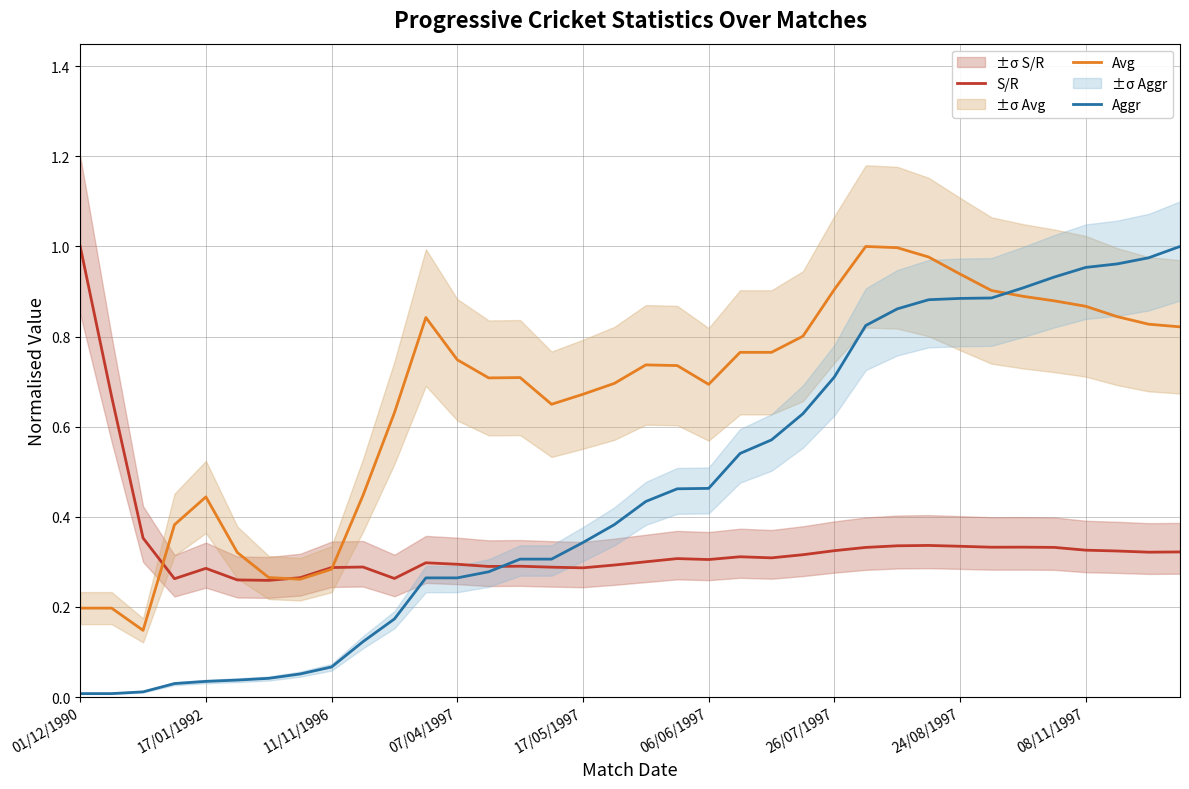

What is the lowest value of the Avg series?

0.1